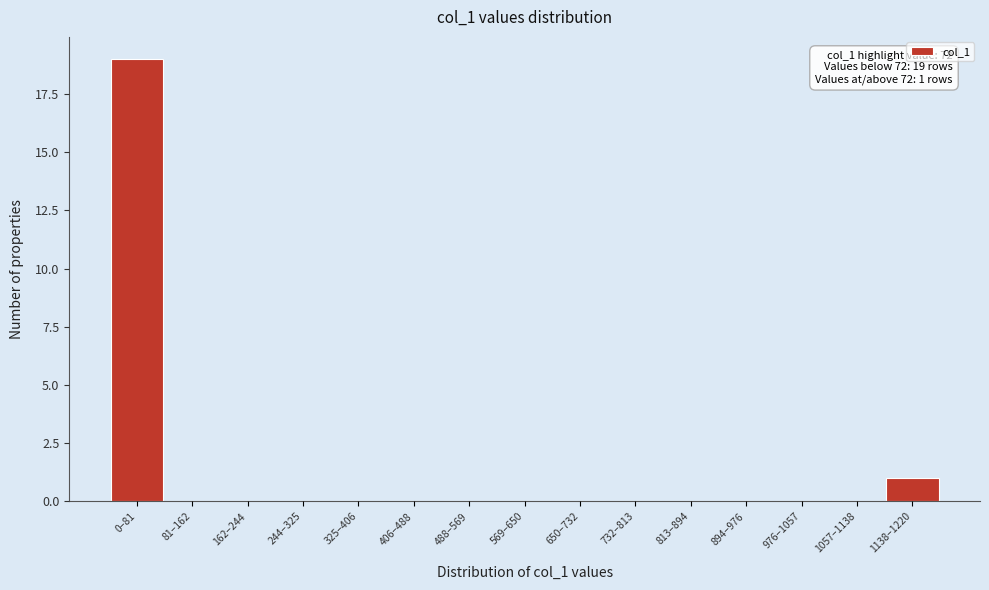

Reading left to right, extract all data points from this chart.

0–81=19	81–162=0	162–244=0	244–325=0	325–406=0	406–488=0	488–569=0	569–650=0	650–732=0	732–813=0	813–894=0	894–976=0	976–1057=0	1057–1138=0	1138–1220=1